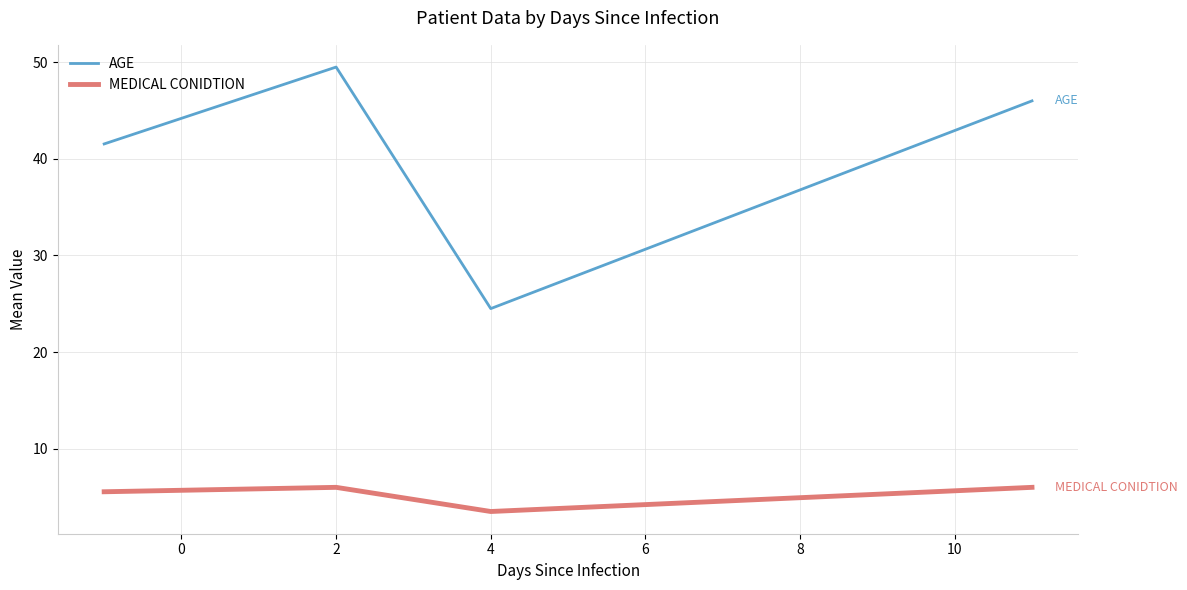

What is the difference between the maximum and minimum values in the AGE series?

25.0